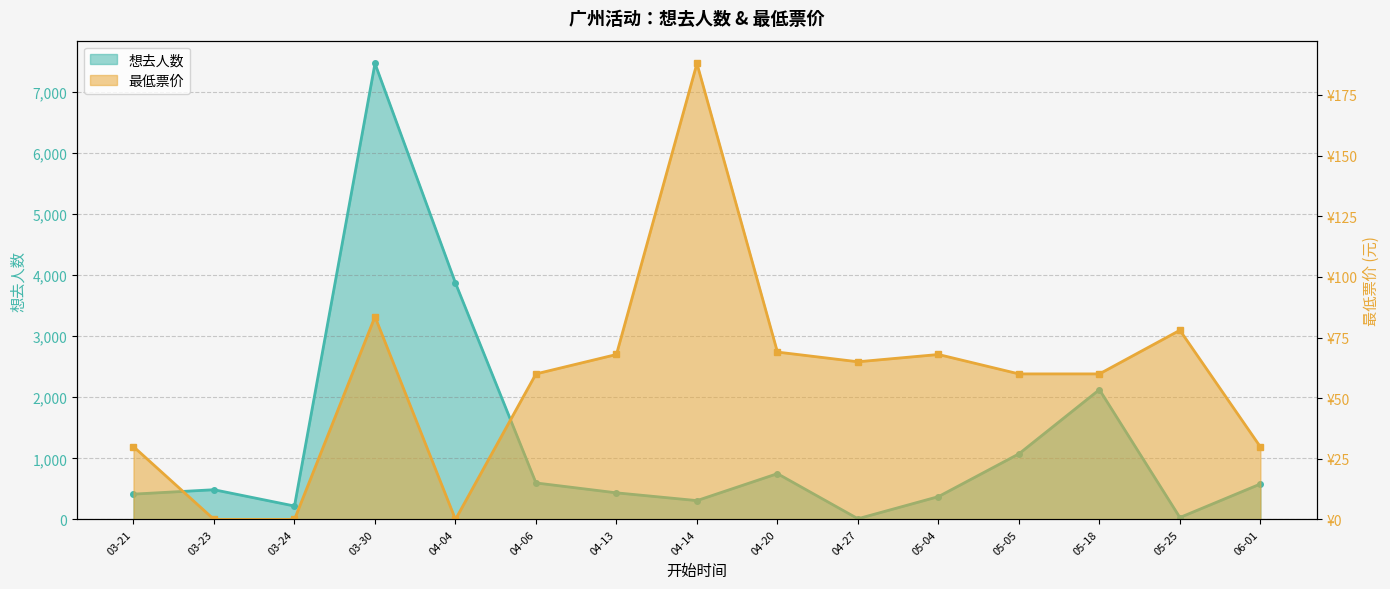

The 想去人数 series shows 1073.0 at 05-05. True or false?

True